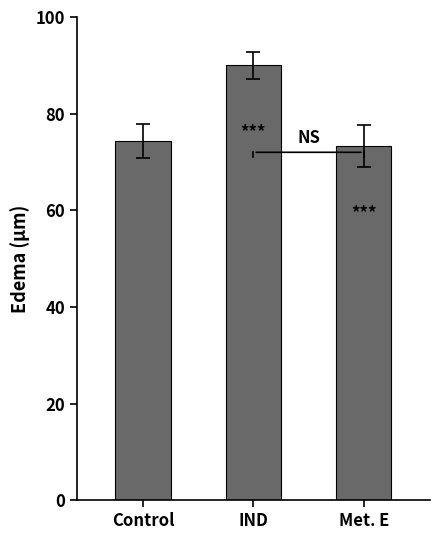

Which label corresponds to the smallest value in the chart?

Met. E